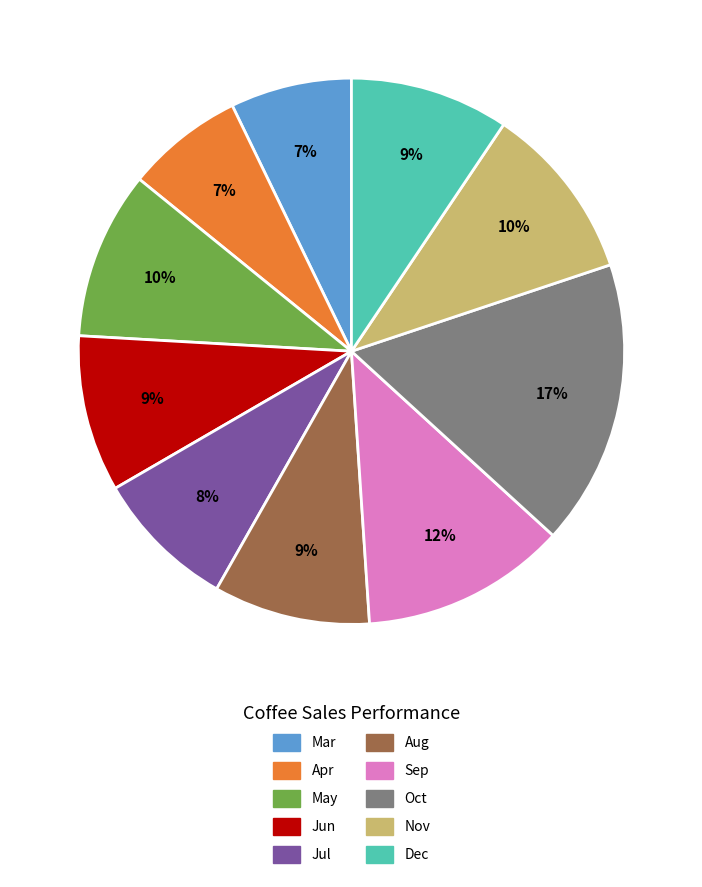

How many slices are in this pie chart?

10